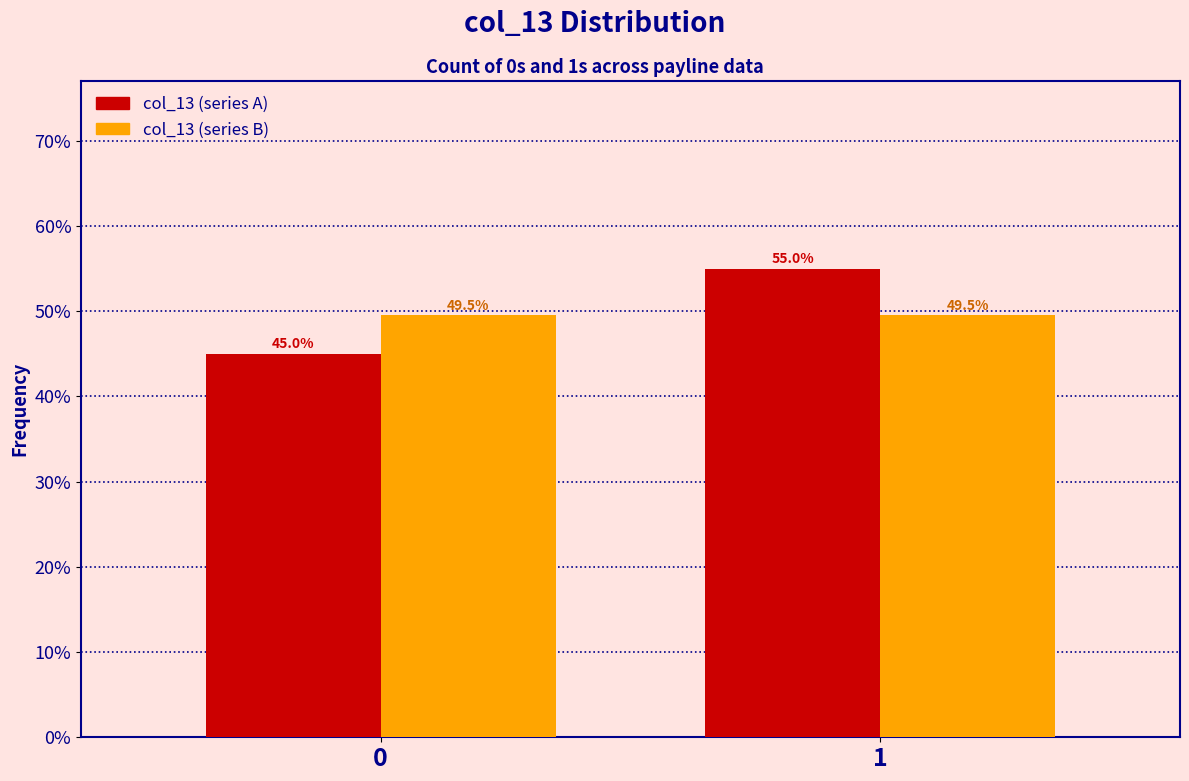

Reading left to right, what are all the values shown in this chart?

col_13 (series A): 45.0	55.0
col_13 (series B): 49.5	49.5